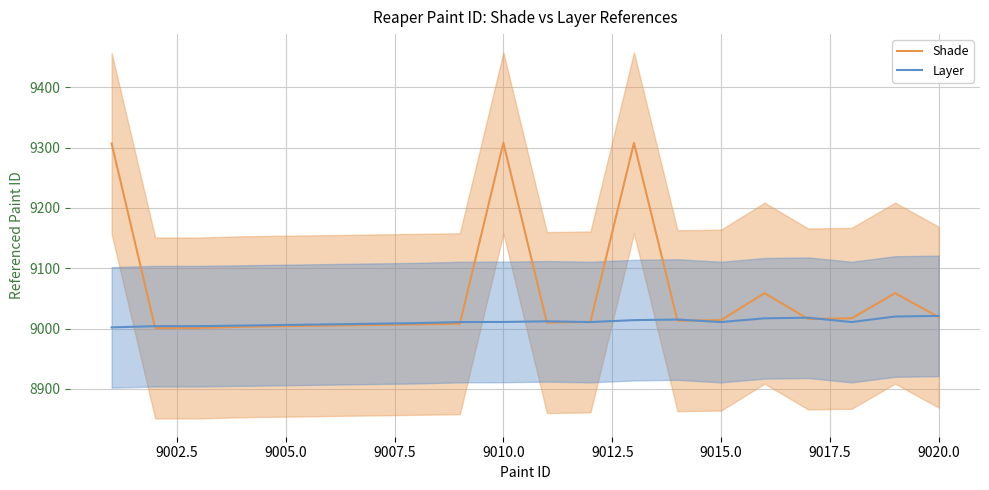

How many values in the Shade series exceed 9013?

9